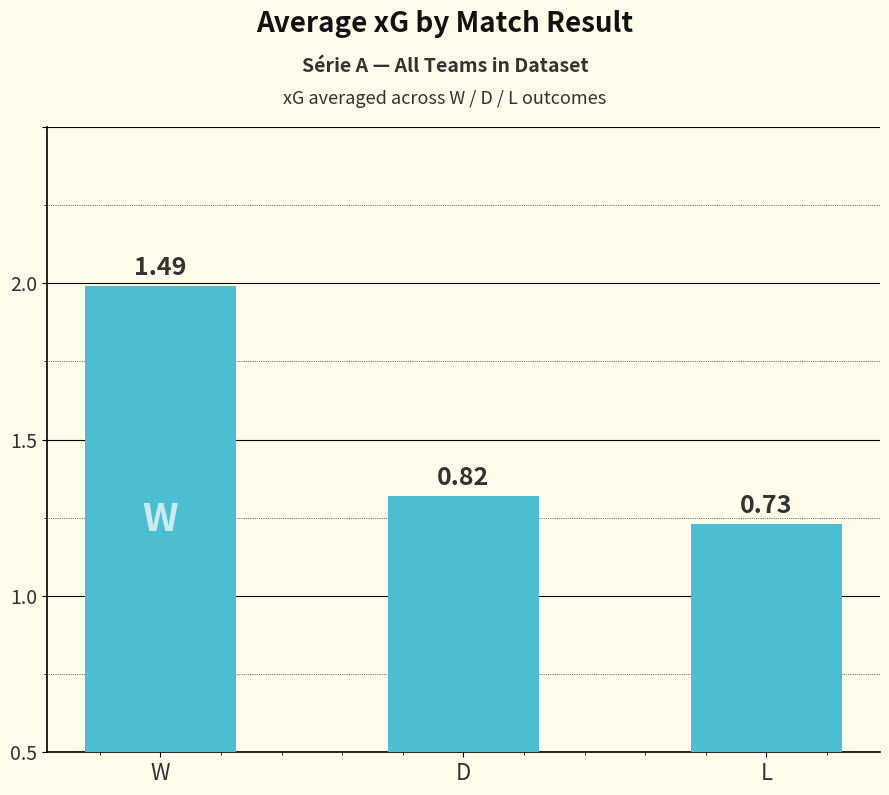

Reading right to left, list all the values displayed in this chart.

L=0.7	D=0.8	W=1.5